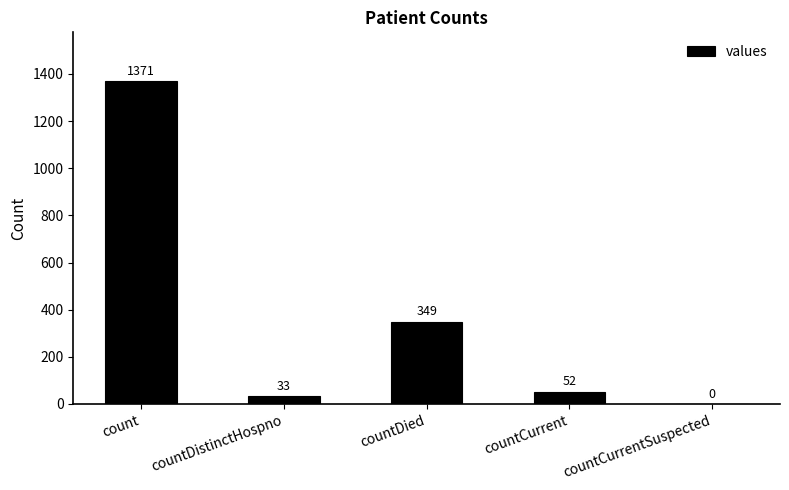

Which category has the highest value across all series?

count